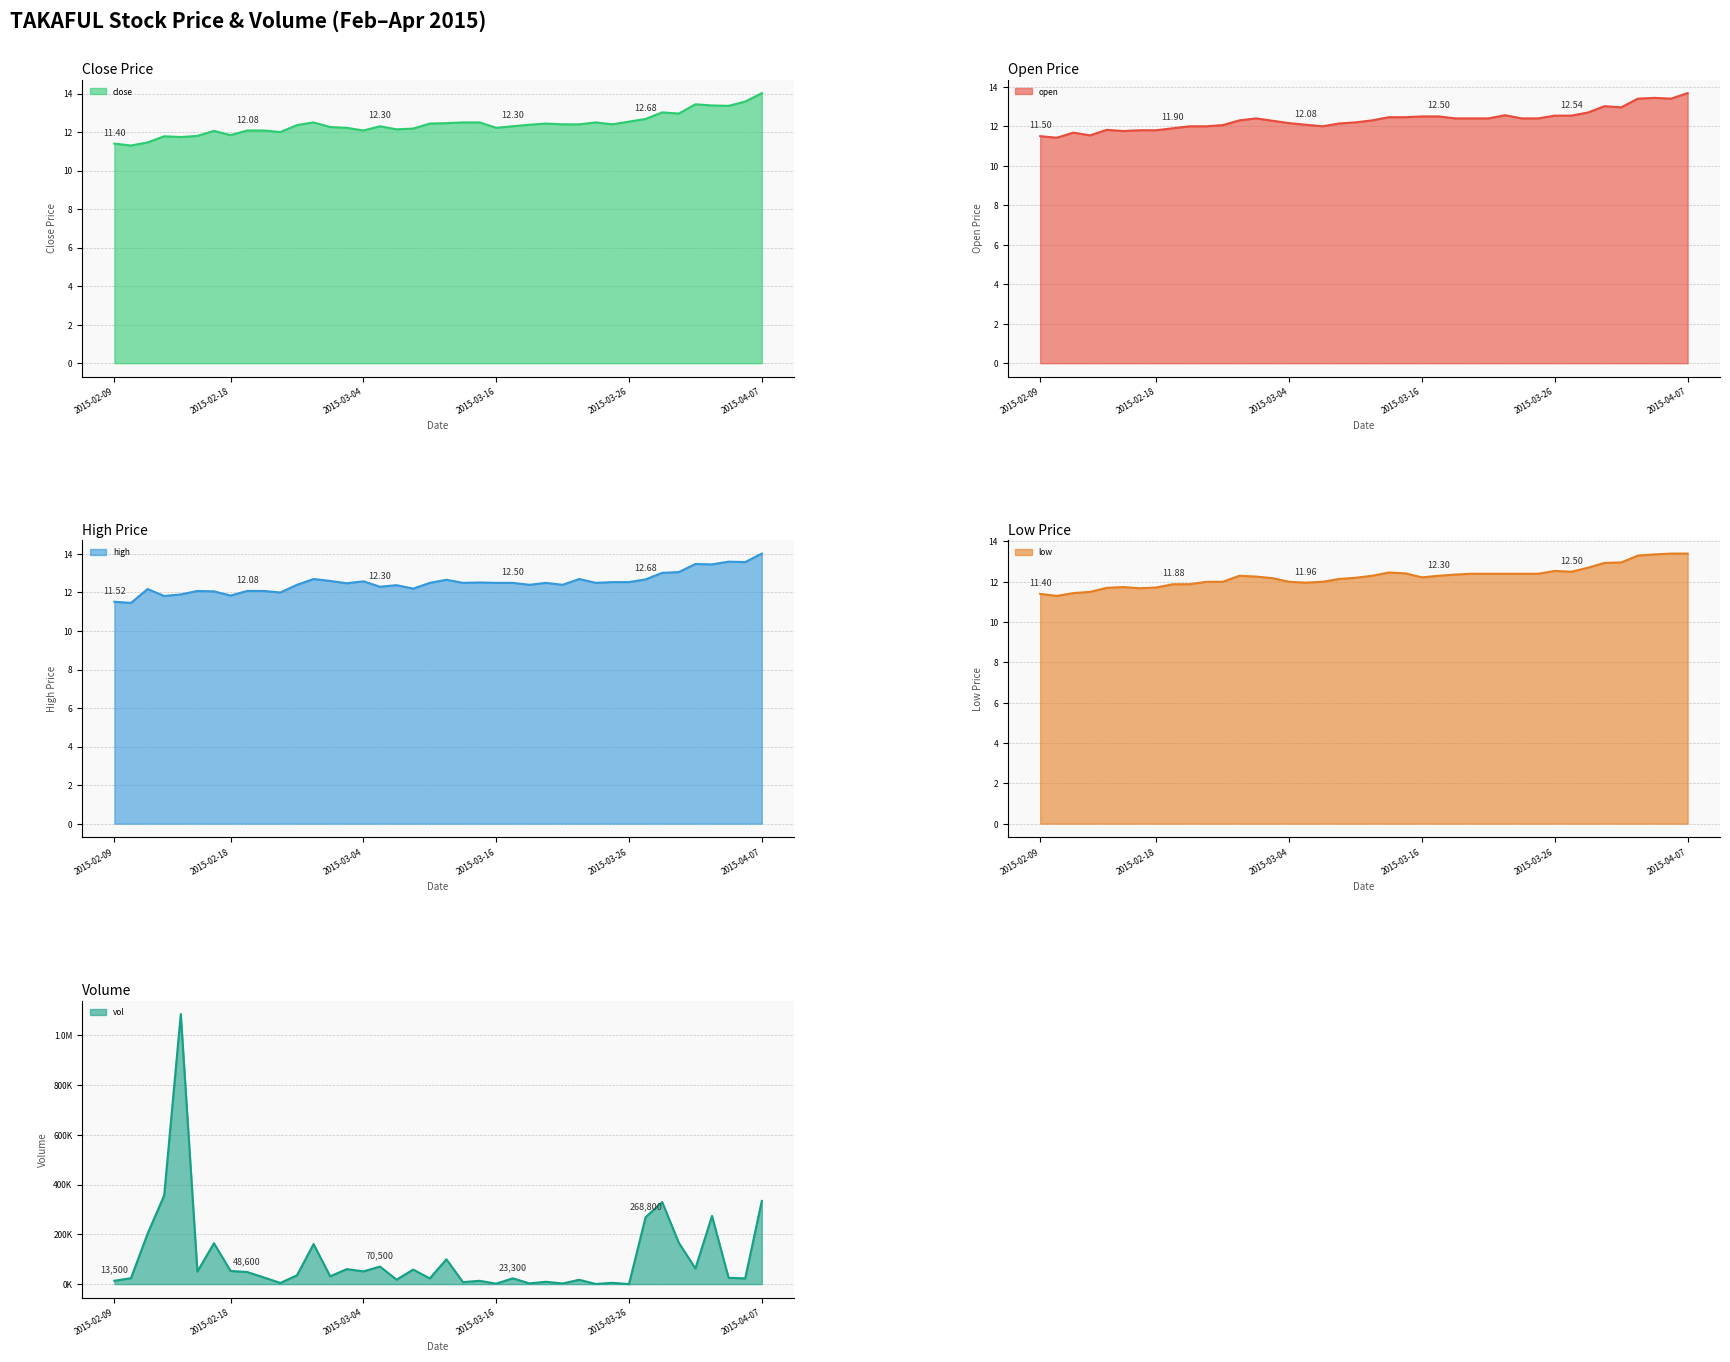

The value of vol at 2015-02-26 is 35400.0. True or false?

True